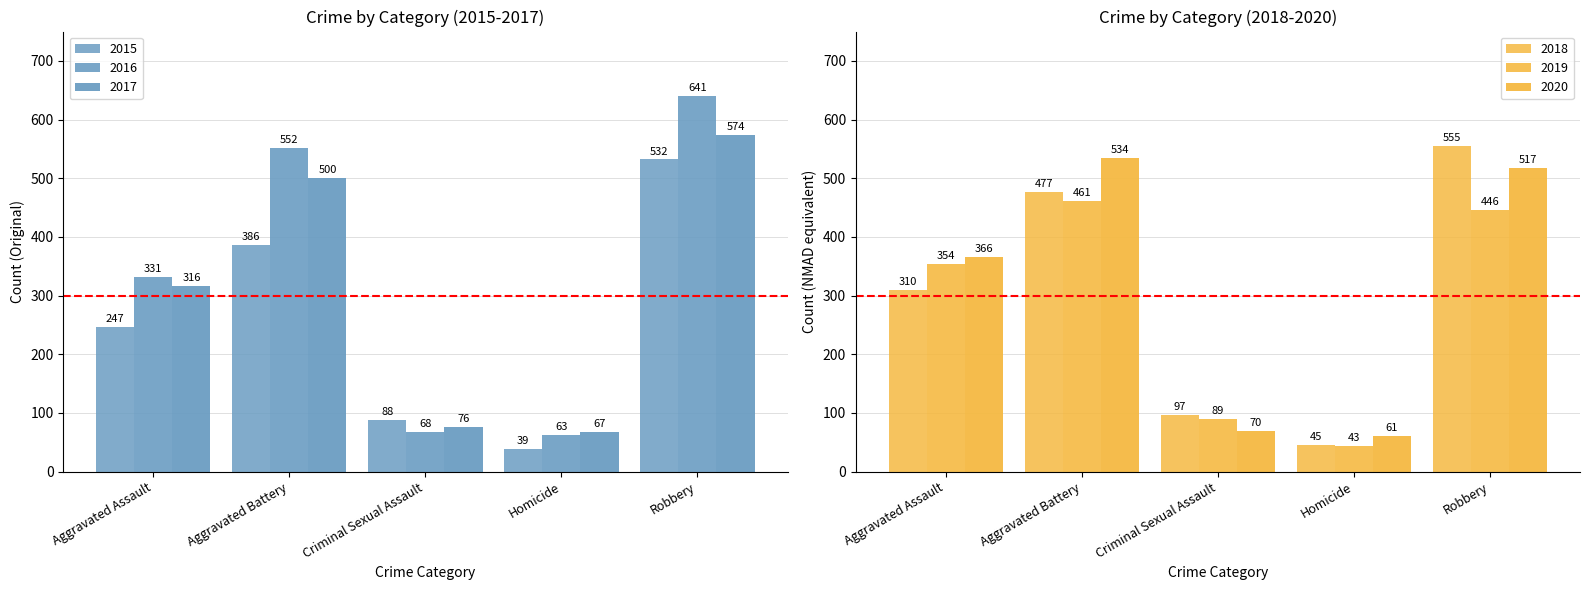

Between Homicide and Aggravated Assault, which is larger?

Aggravated Assault